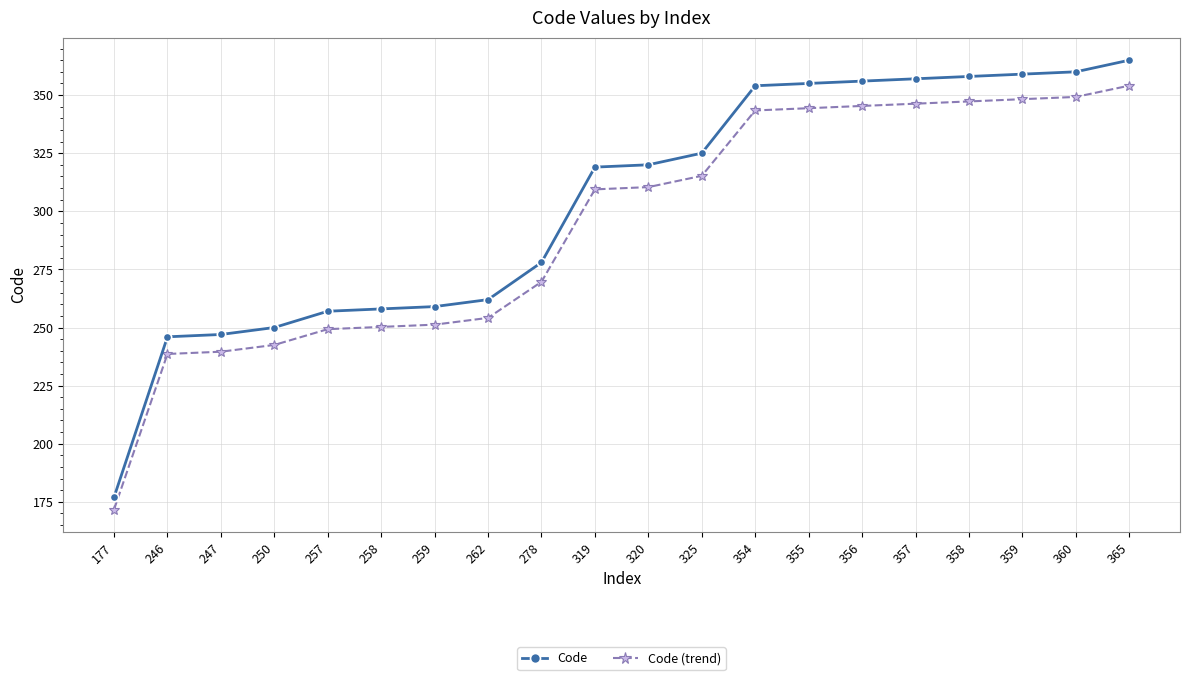

Does the chart have visible grid lines?

Yes